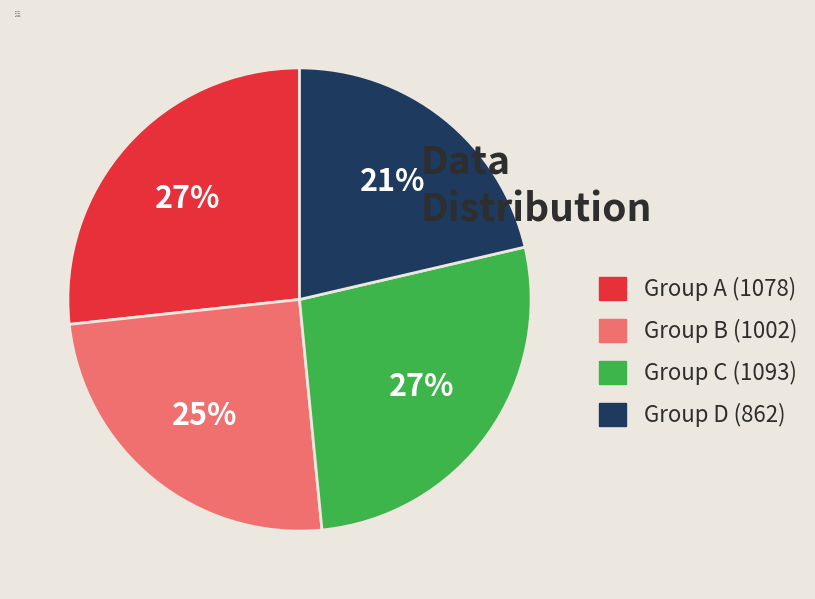

To the nearest percent, what is the average slice percentage?

25%